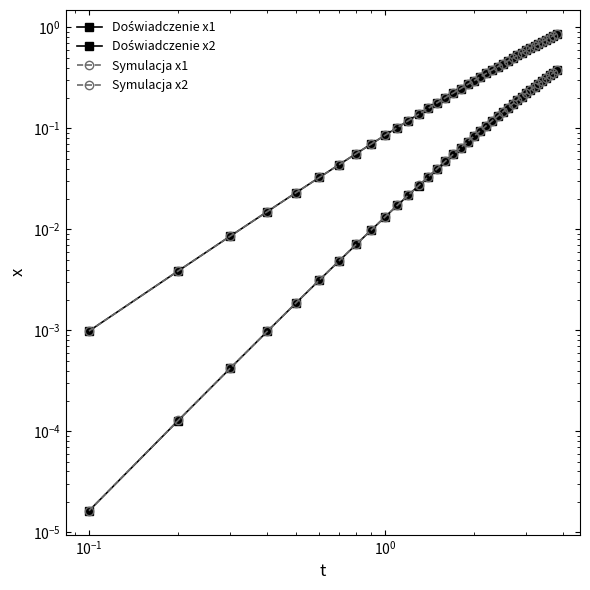

True or false: Doświadczenie x1 and Symulacja x2 cross at least once.

False